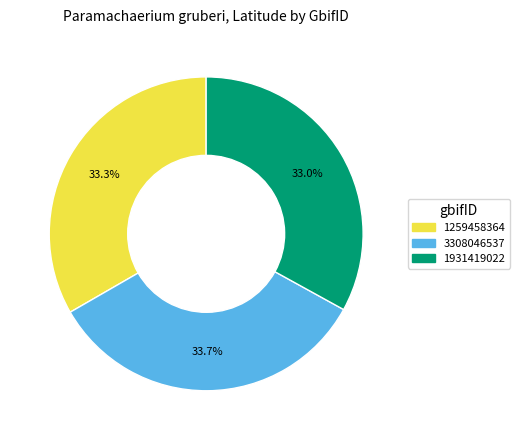

What percentage is the 1259458364 slice, to the nearest percent?

33%